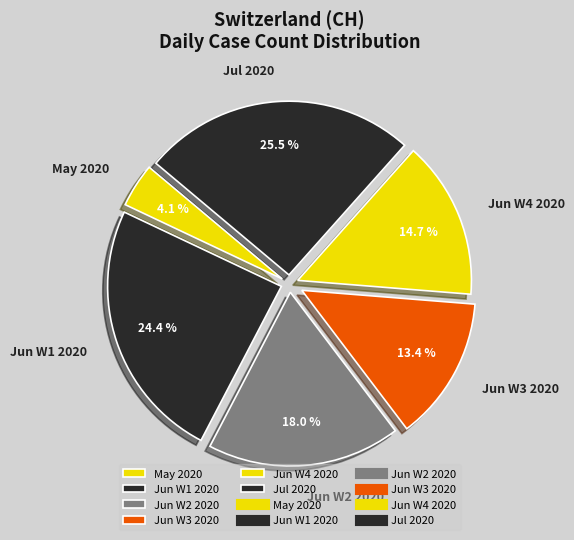

Which category has the smallest portion of the pie?

May 2020